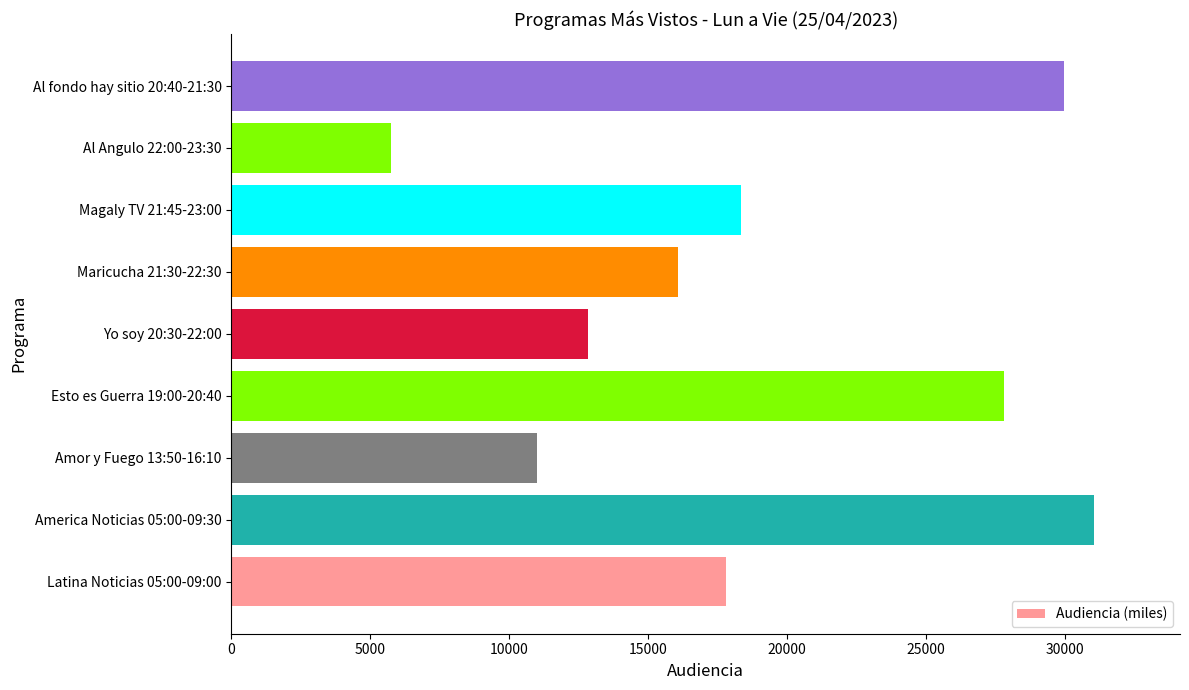

How many distinct data groups are displayed?

1